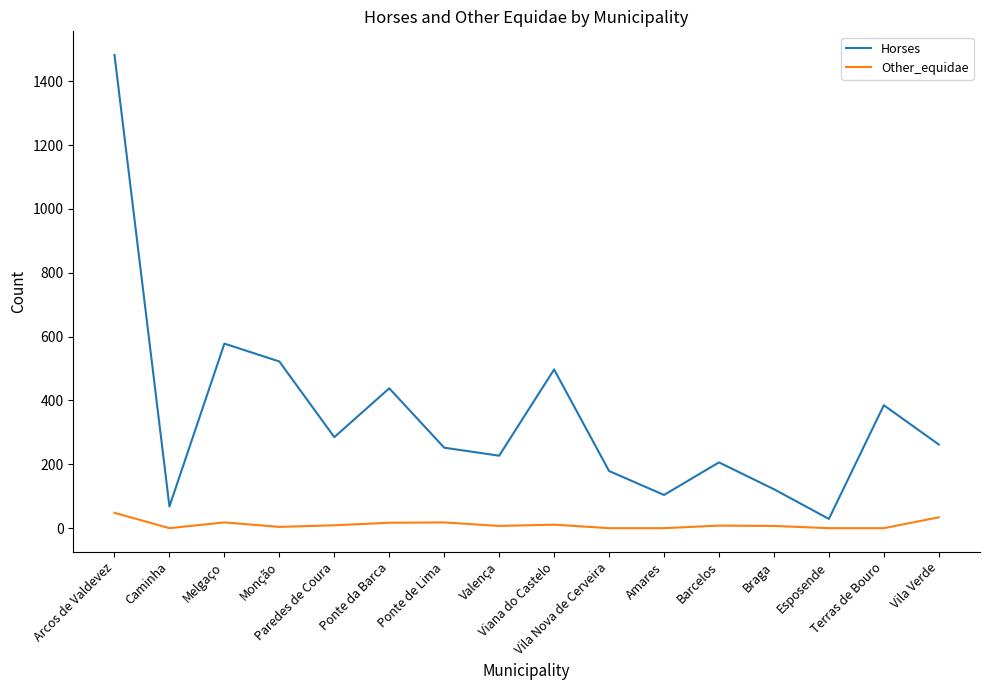

What is the difference between the maximum and minimum values in the Horses series?

1453